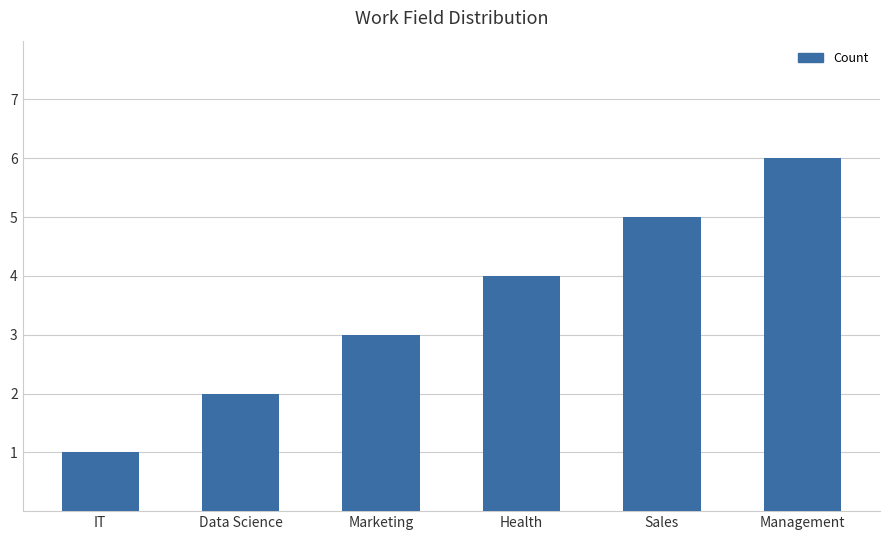

Does the chart contain any negative values?

No